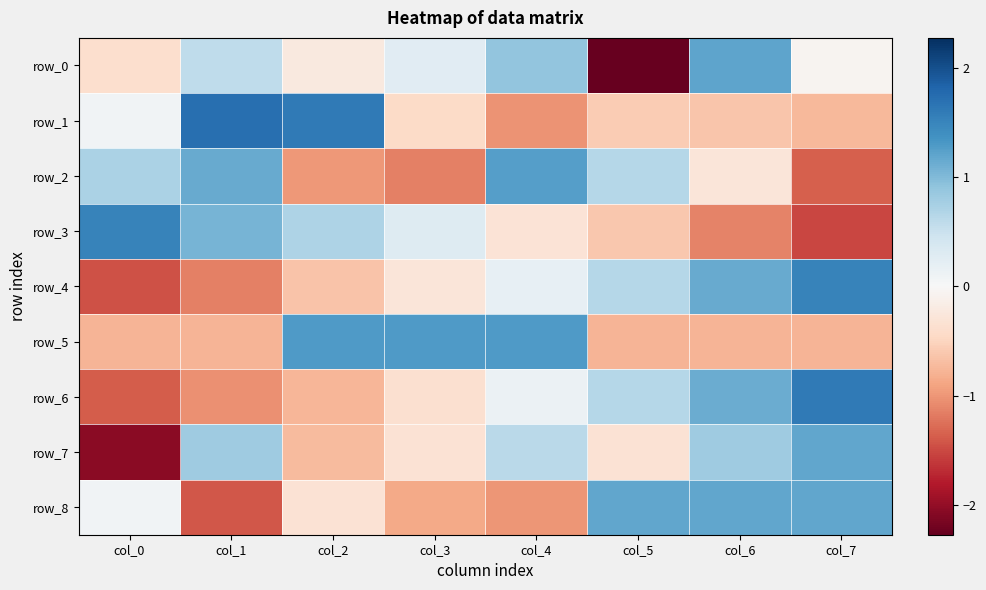

What is the difference between the second highest and minimum values in the row_5 series?

2.1